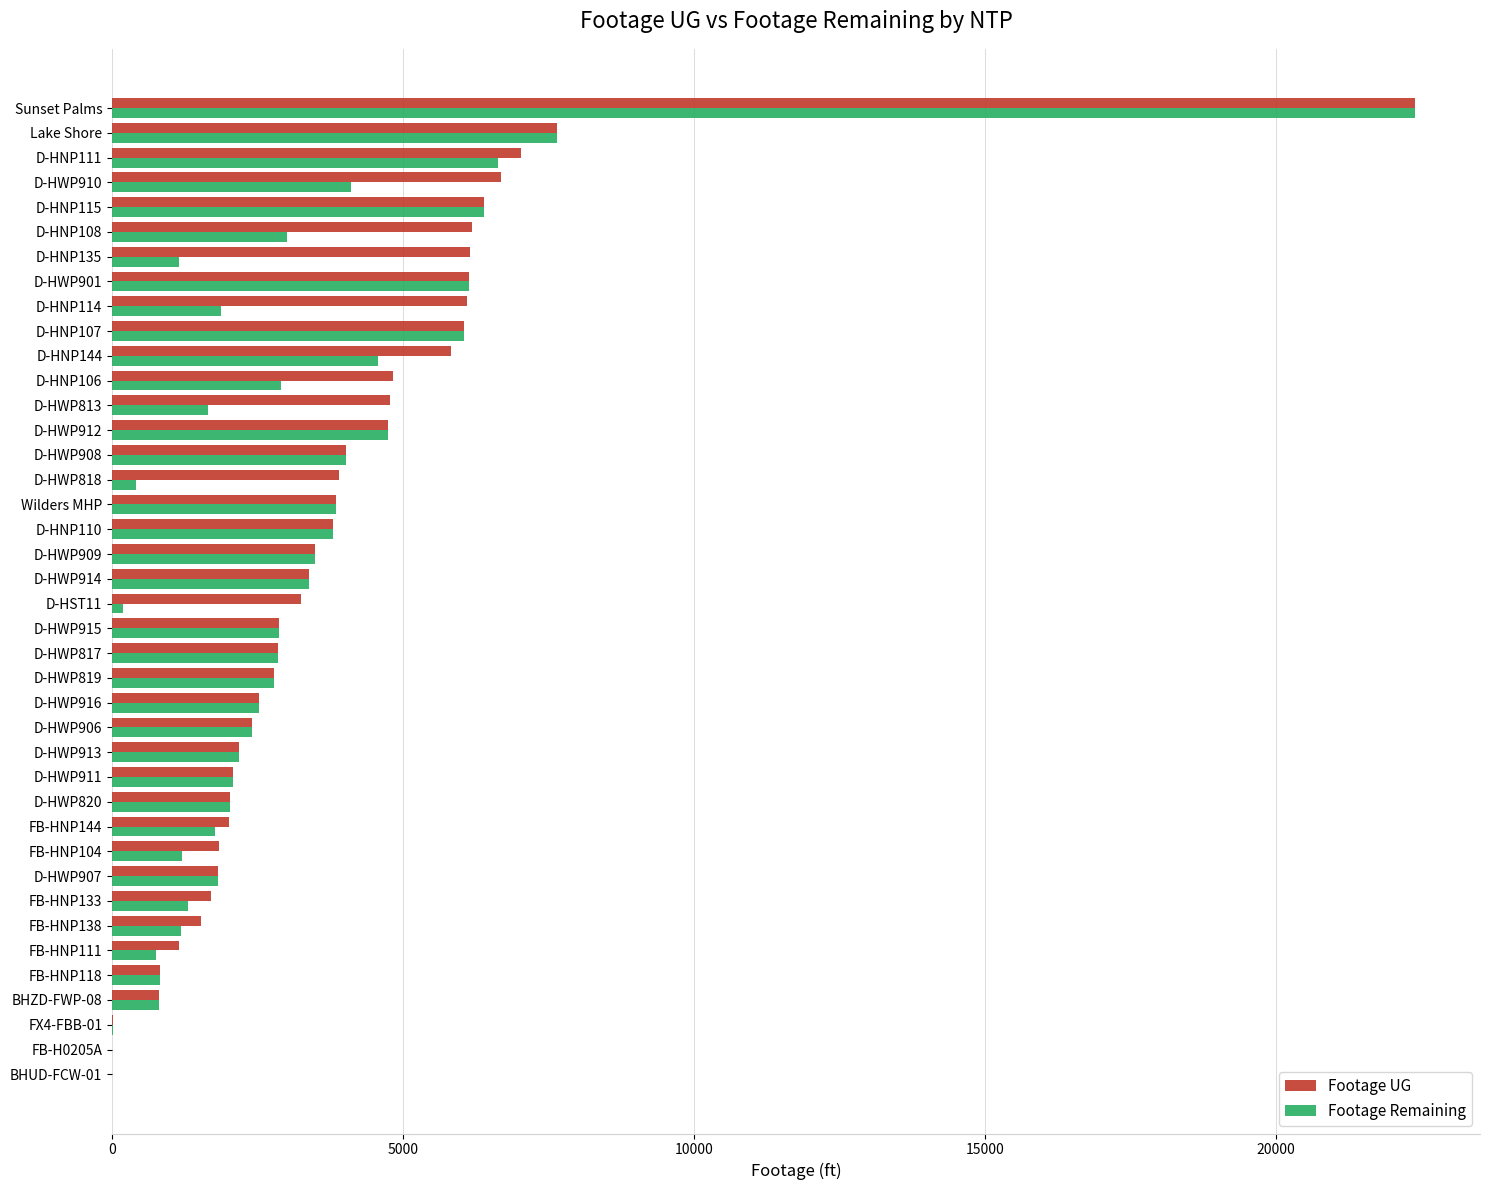

Which series changed the most between FB-HNP138 and D-HNP110?

Footage Remaining